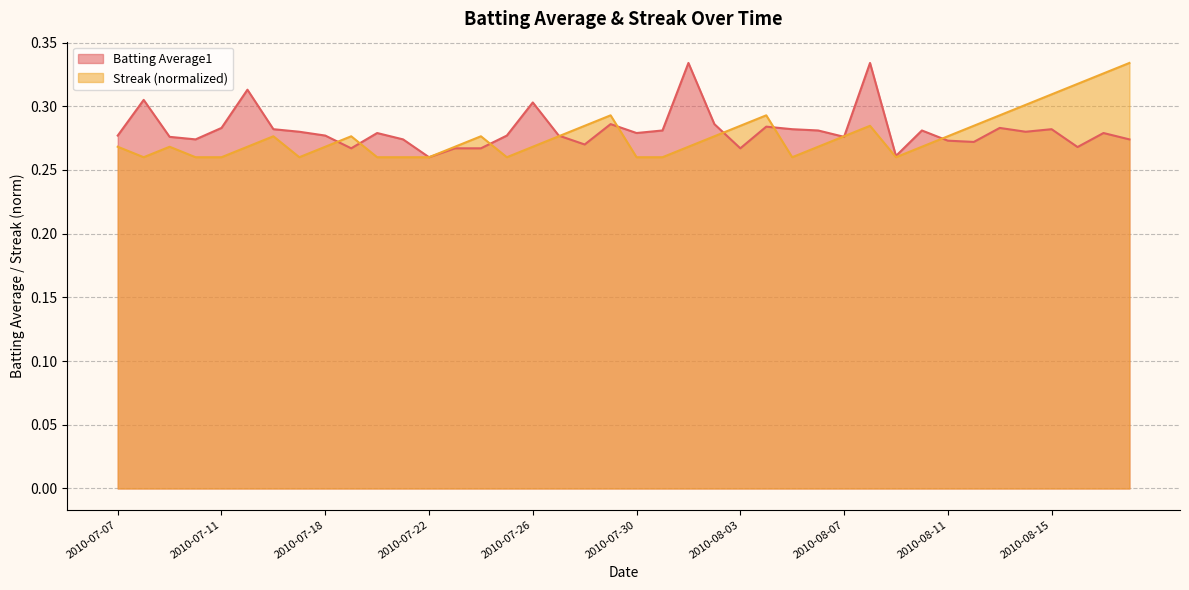

At which category does Batting Average1 reach its first local peak?

2010-07-08